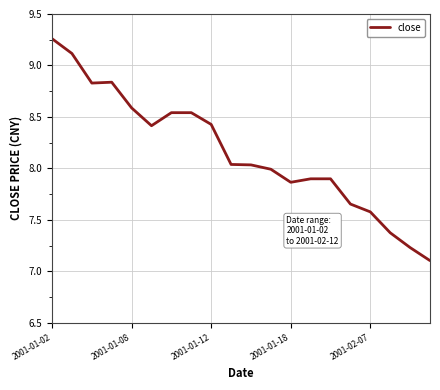

Is this an area chart (filled region under the line)?

No